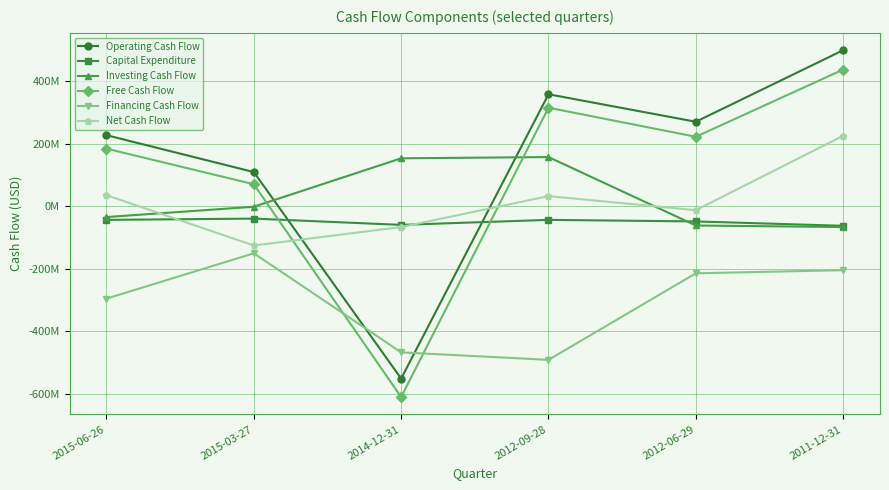

Read the Net Cash Flow value at 2015-06-26, to the nearest 100.

36000000